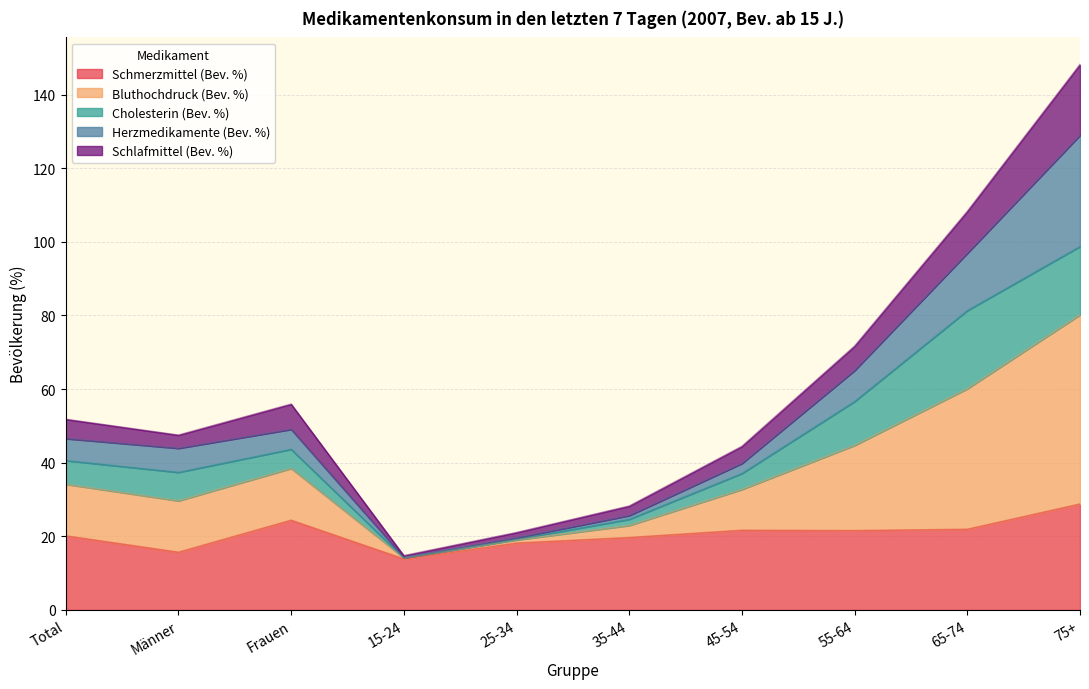

At which label does Schmerzmittel (Bev. %) reach its peak?

75+